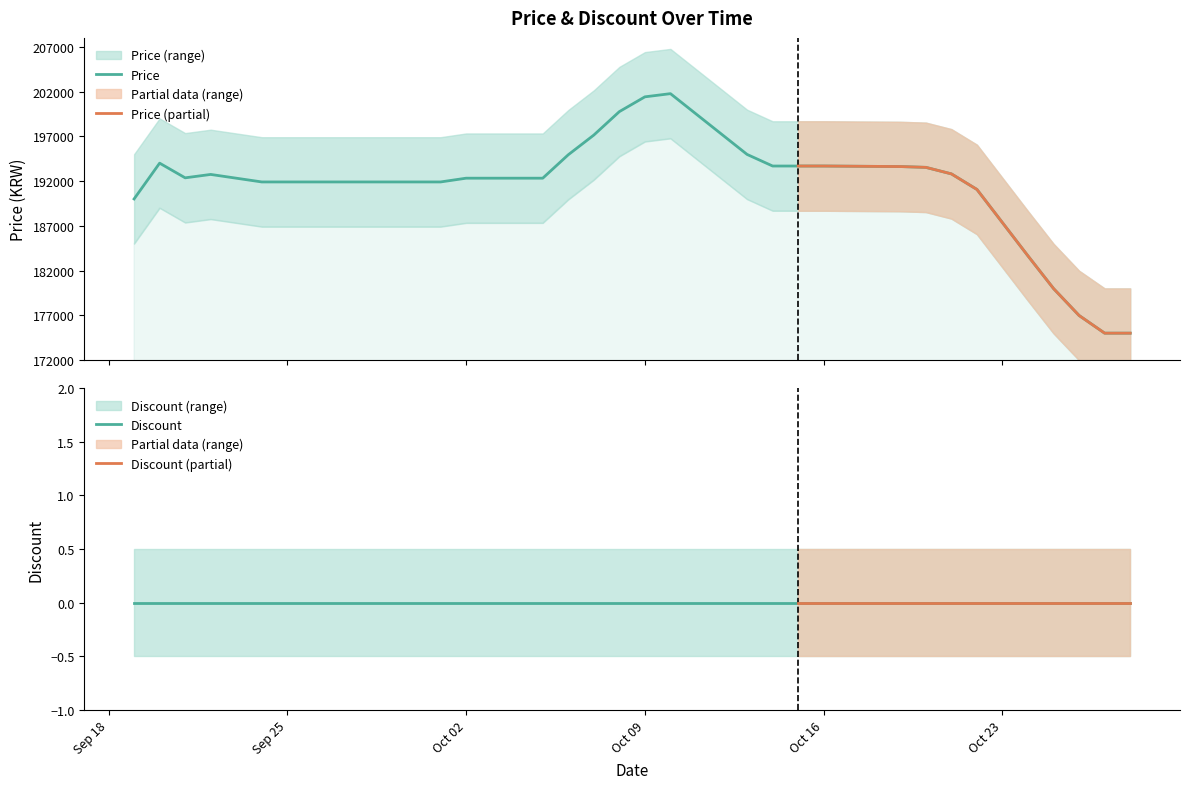

List the series in order of their peak value, lowest first.

Discount, Price